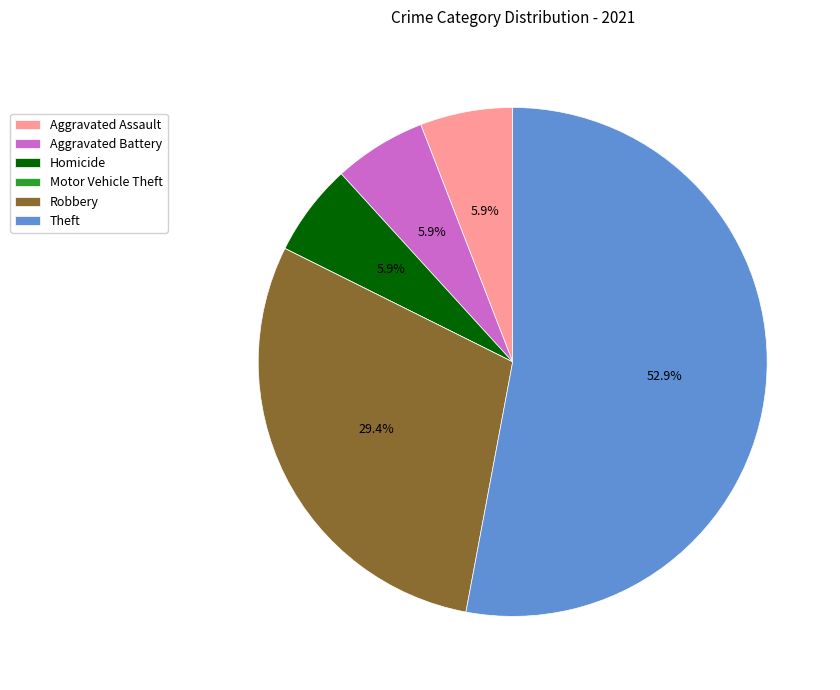

Which has a higher value, Homicide or Robbery?

Robbery